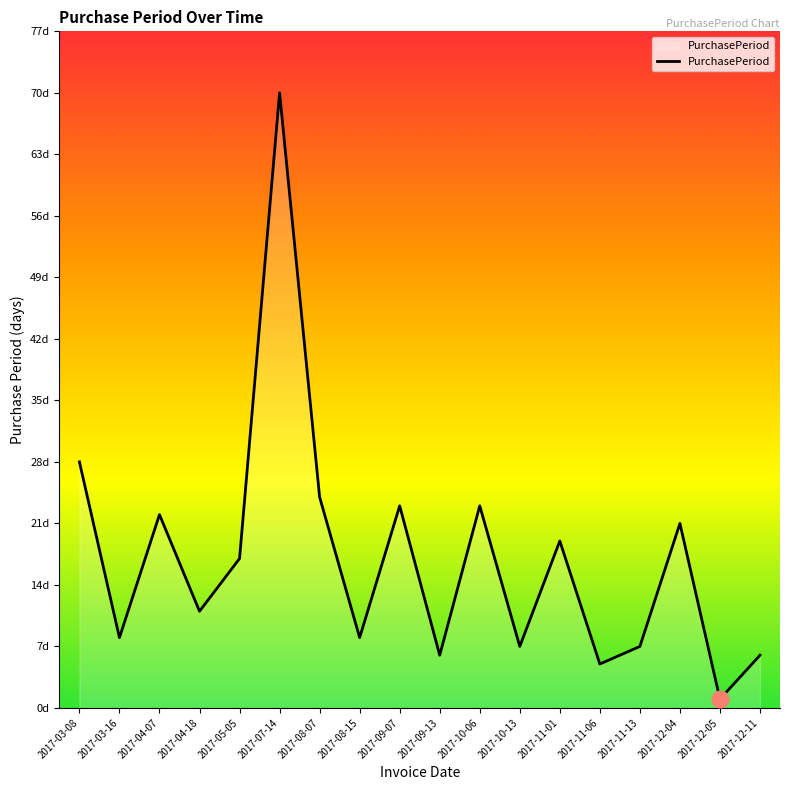

Approximately how many times larger is the value at 2017-12-11 compared to 2017-08-07?

0.2